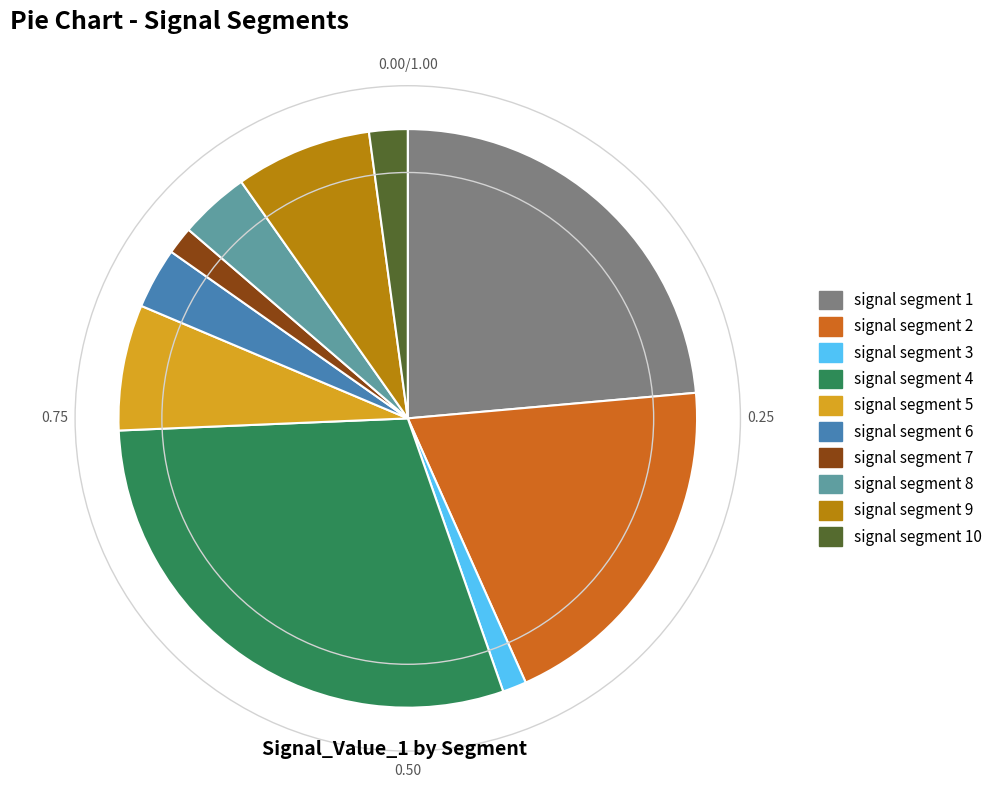

Is there a majority slice in this chart?

No